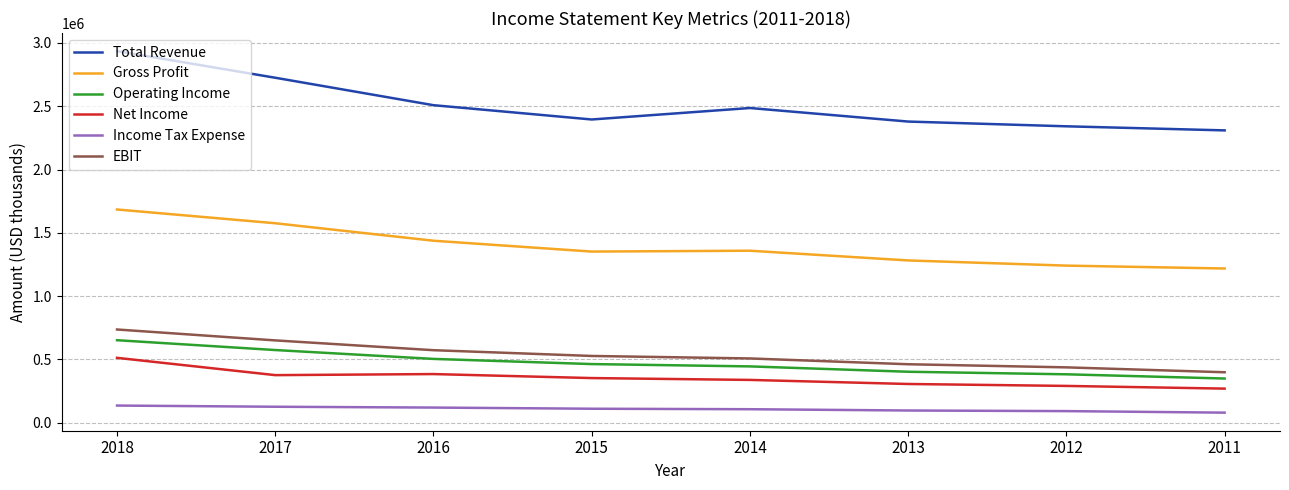

True or false: Net Income and Gross Profit cross at least once.

False